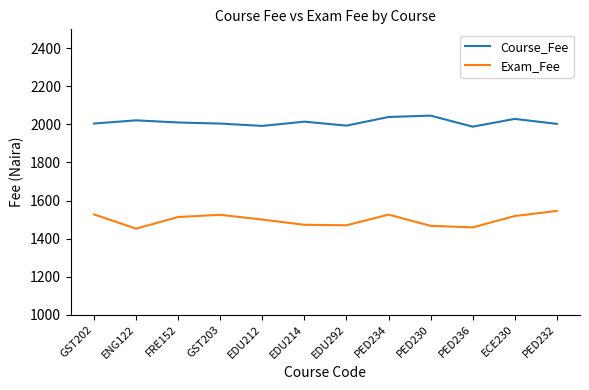

True or false: Exam_Fee has a value of 1545.3 at PED232.

True